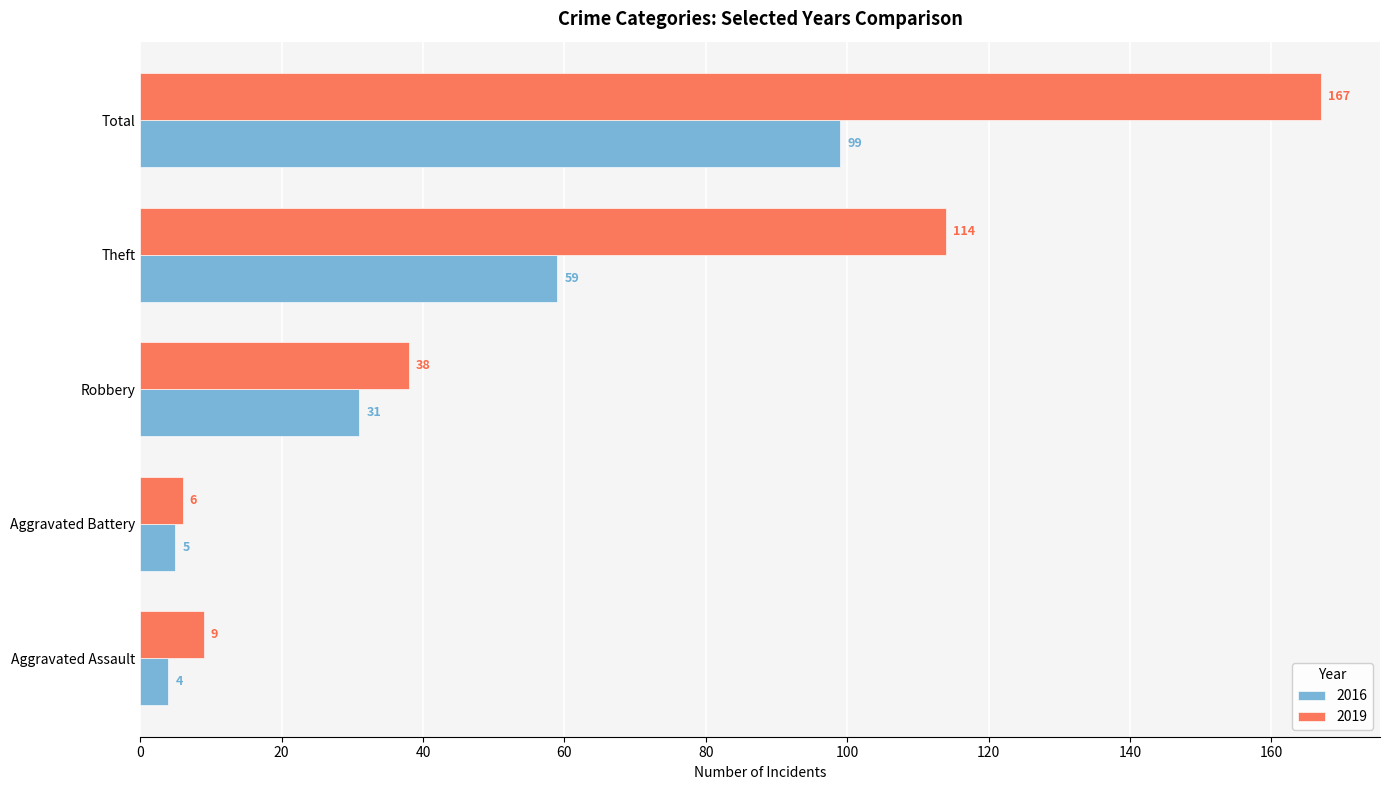

At Robbery, list the series in order from largest to smallest.

2019, 2016